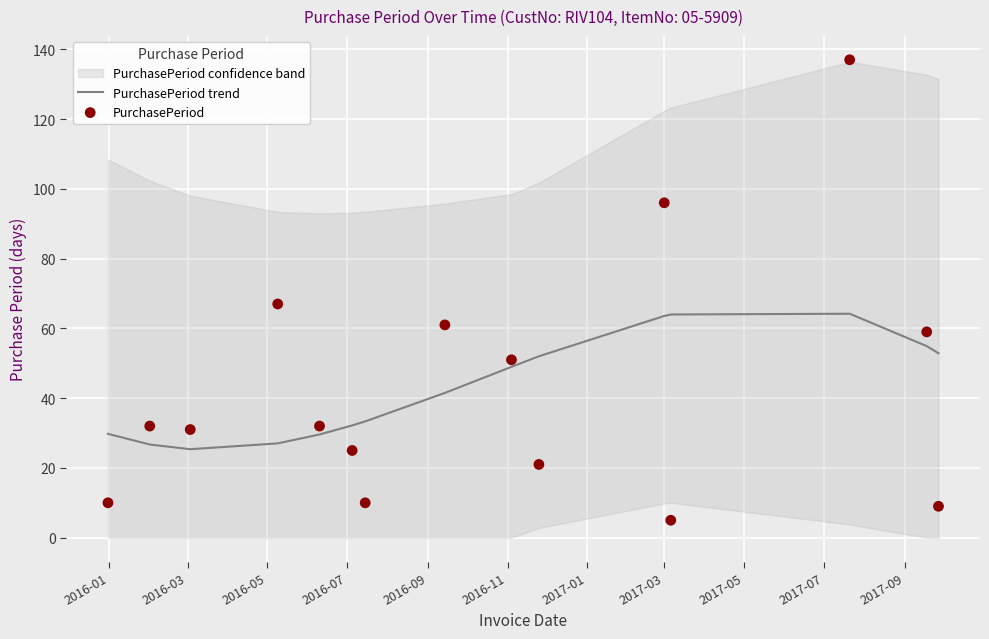

Which series has the largest Y range (max minus min)?

PurchasePeriod